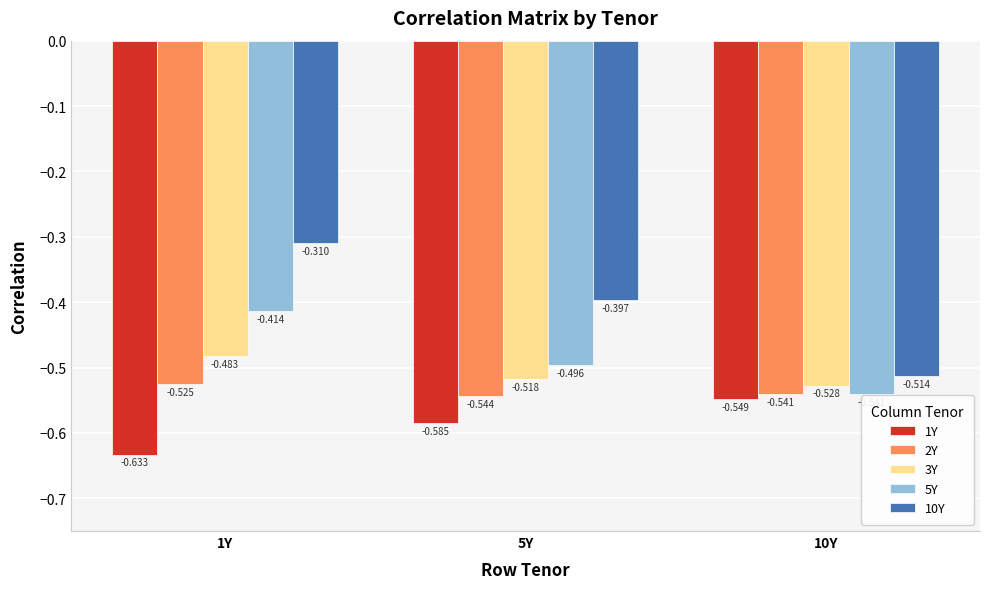

Is it true that 10Y equals -0.1 at 5Y?

False